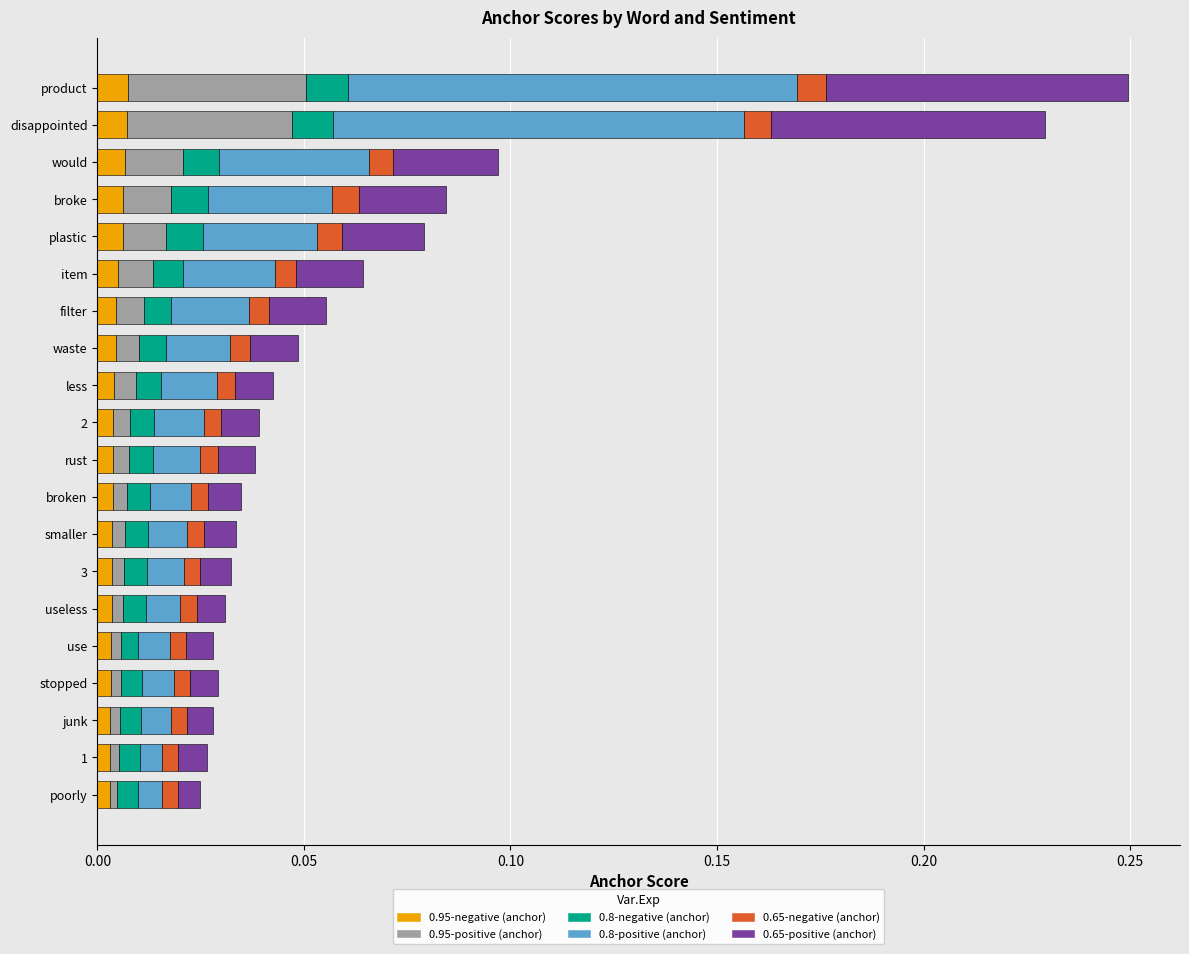

What are all the series names shown in the legend?

0.95-negative (anchor), 0.95-positive (anchor), 0.8-negative (anchor), 0.8-positive (anchor), 0.65-negative (anchor), 0.65-positive (anchor)